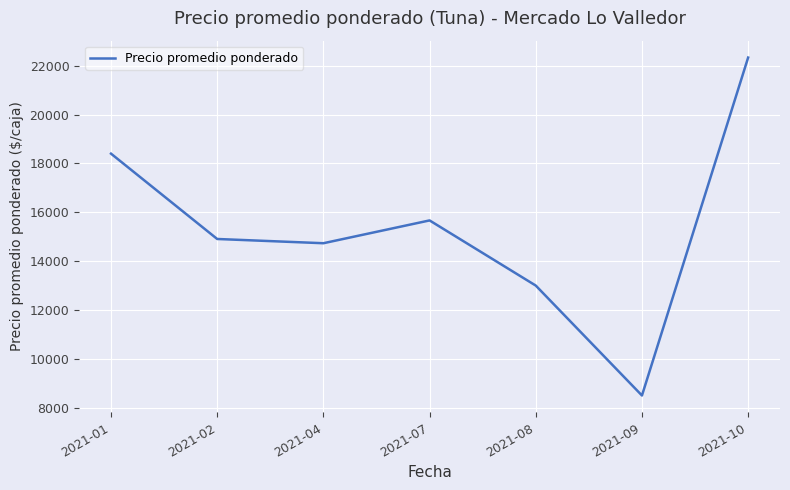

Does the chart display data point markers on the line(s)?

No